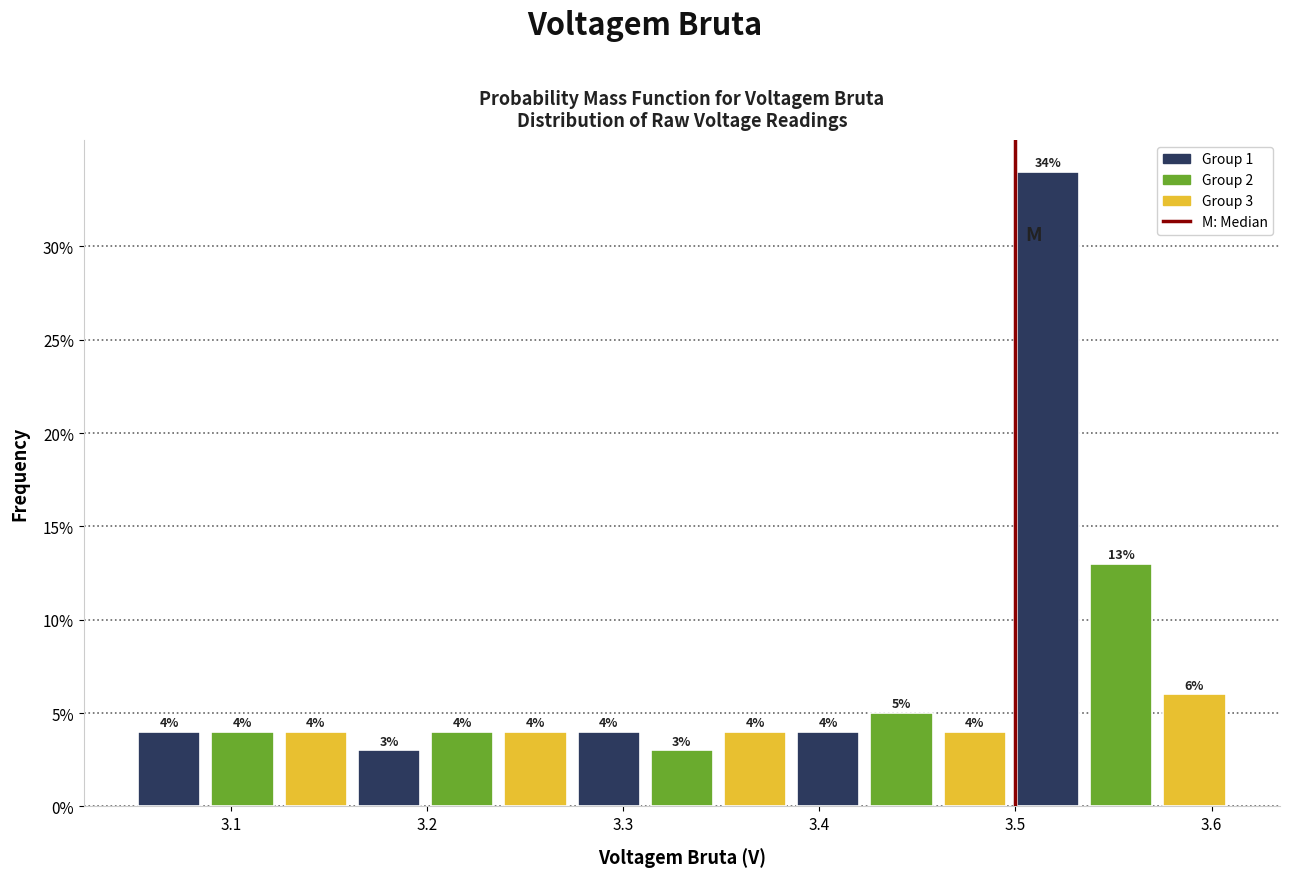

Around what value on the x-axis is the tallest bar? Give the approximate position of its centre, as read against the axis.

3.52